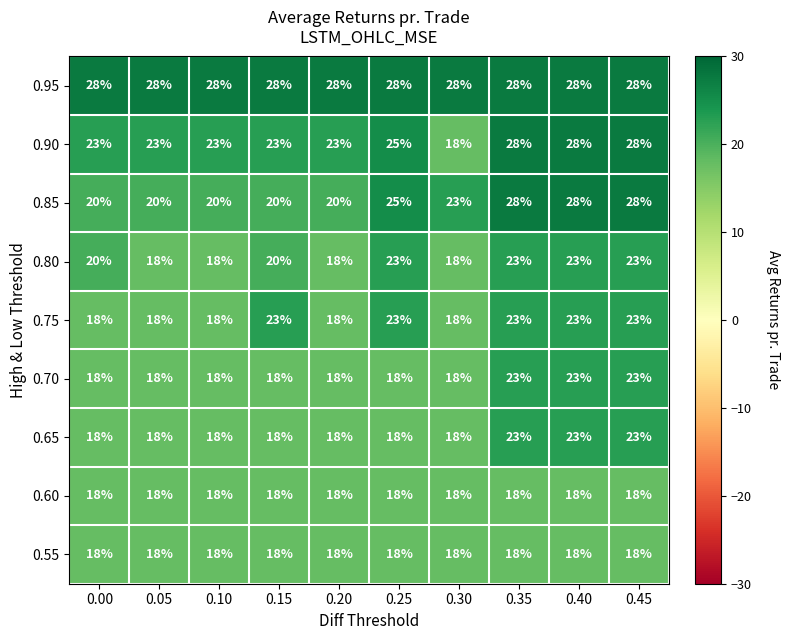

What is the total value across all series at 0.25?

196